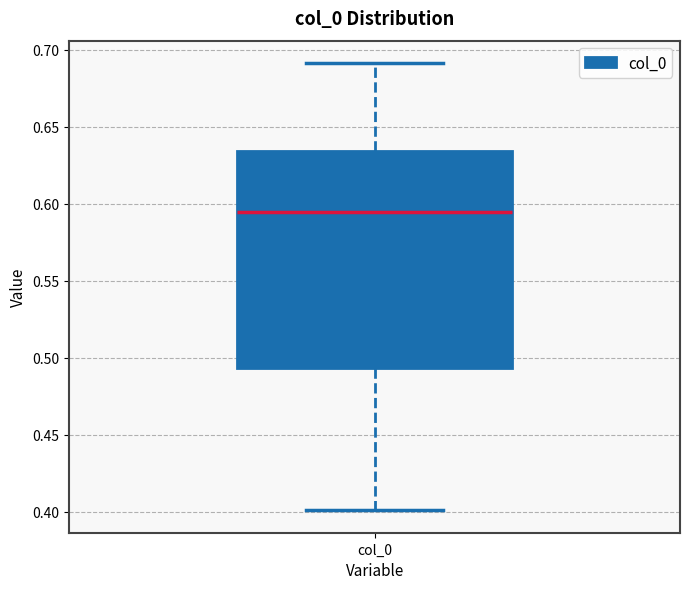

Where is the upper edge of the box for col_0 on the y-axis? The values are not printed on the chart, so give them approximately, as read against the axis.

0.635